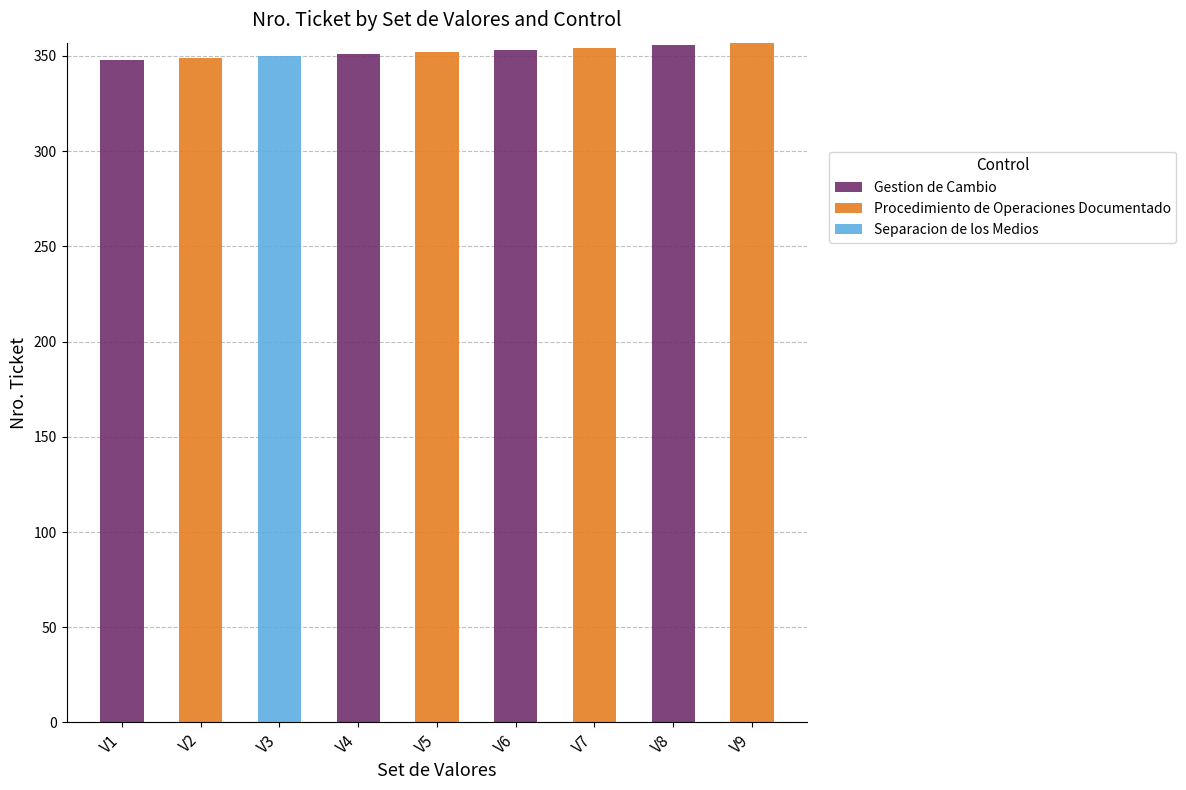

What is the maximum value for Gestion de Cambio?

356